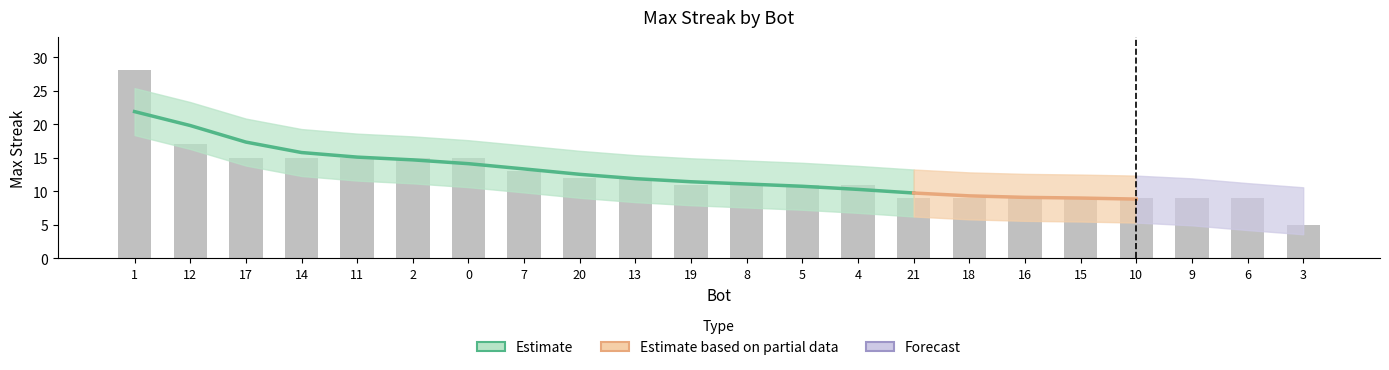

What is the ratio of the value at 9 to the value at 5?

0.8